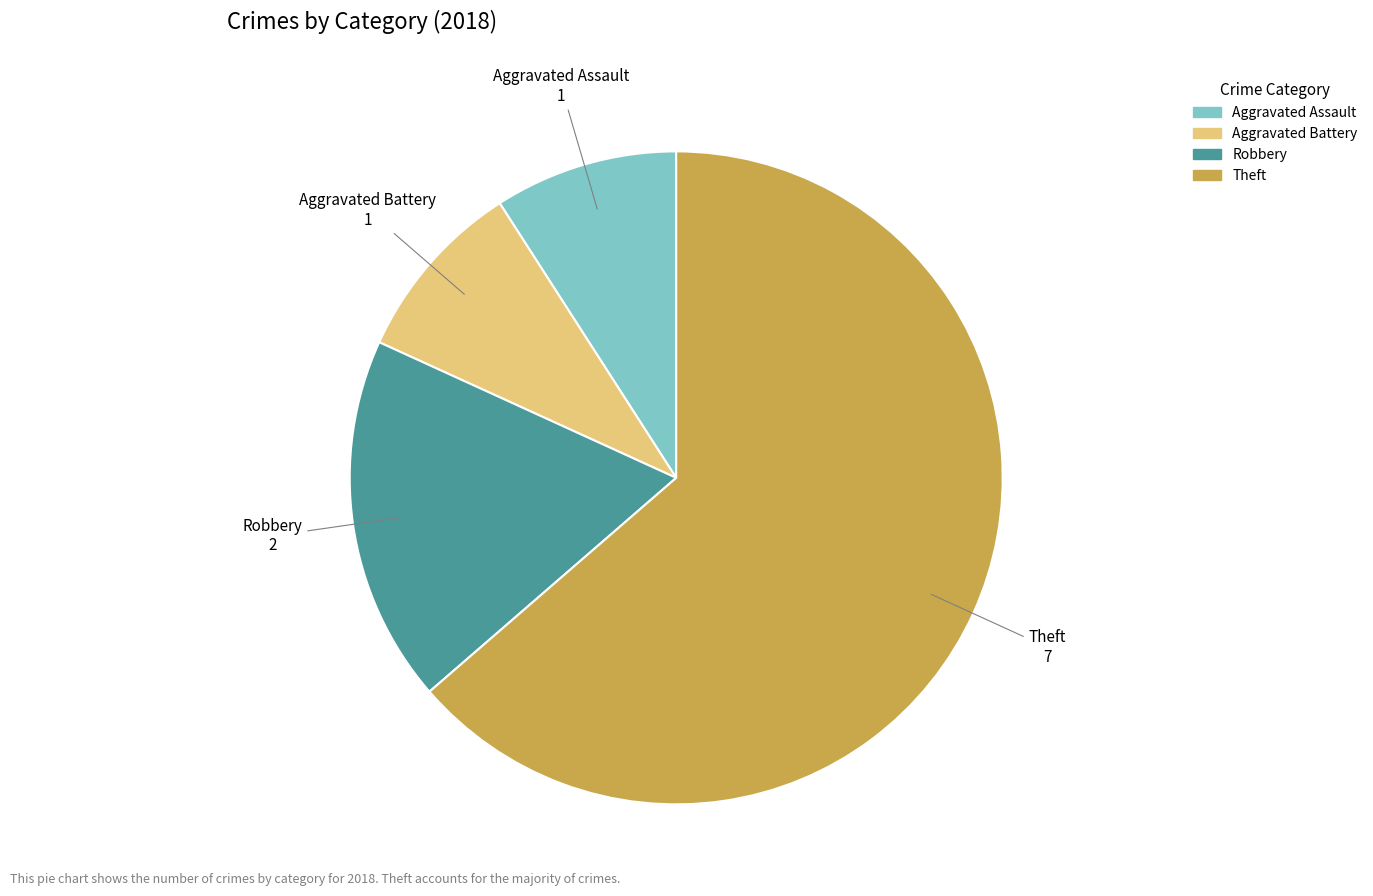

Is the sum of Aggravated Assault and Theft greater than half?

Yes